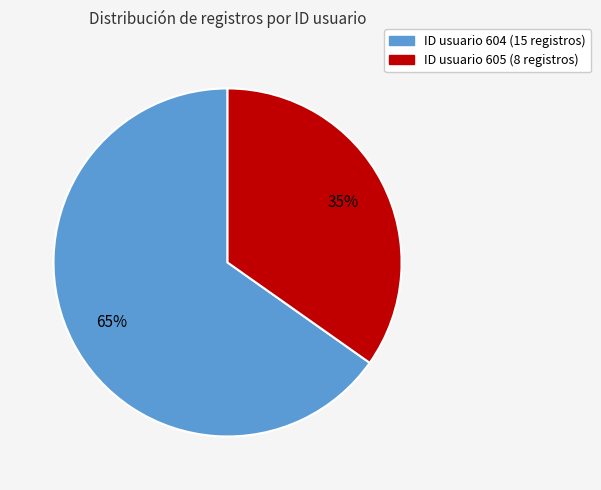

To the nearest percent, what is the average slice percentage?

50%